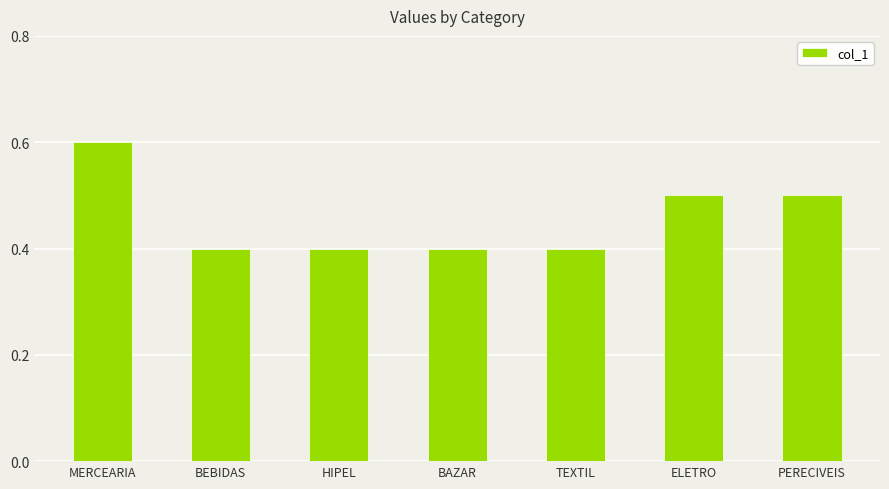

How many values are between 0 and 1?

7